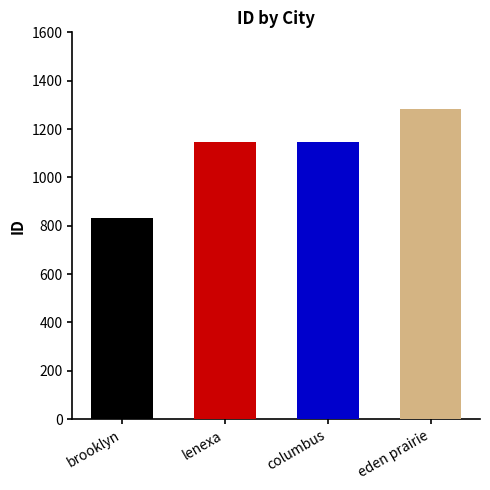

What is the difference between the second highest and second lowest values?

3